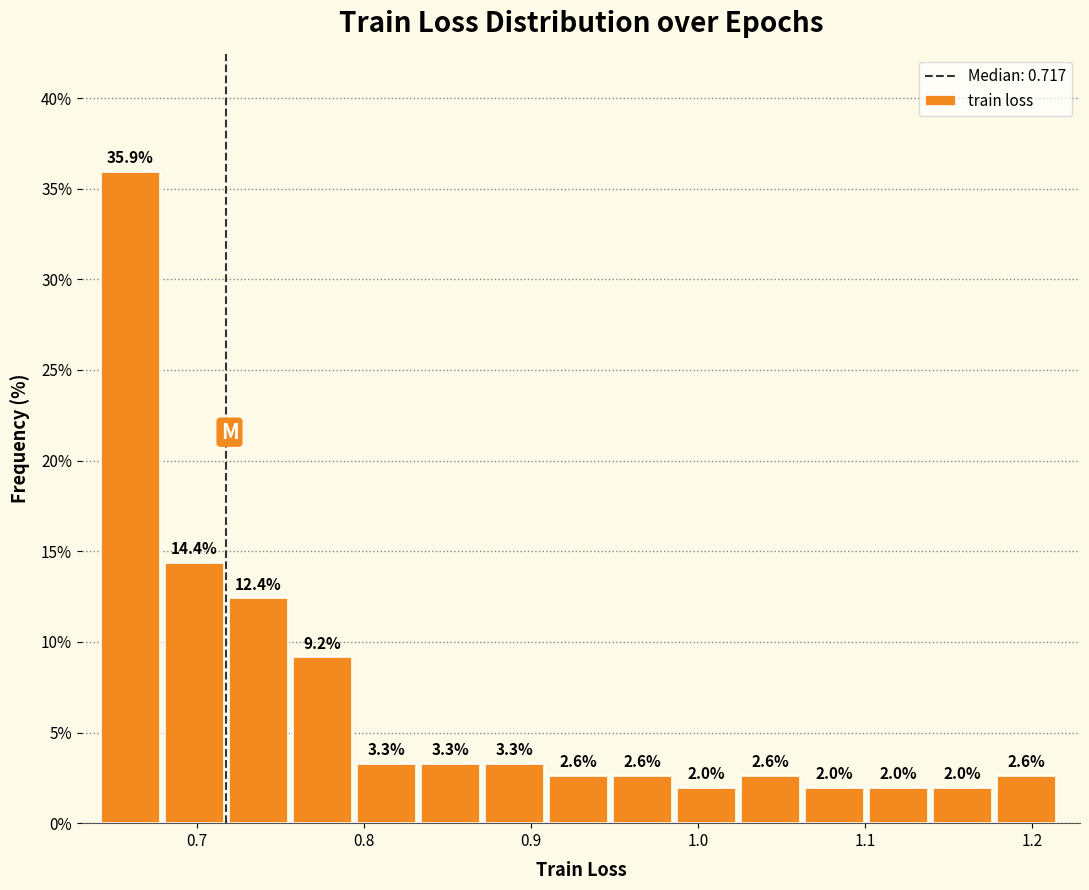

Around what value on the x-axis is the tallest bar? Give the approximate position of its centre, as read against the axis.

0.66